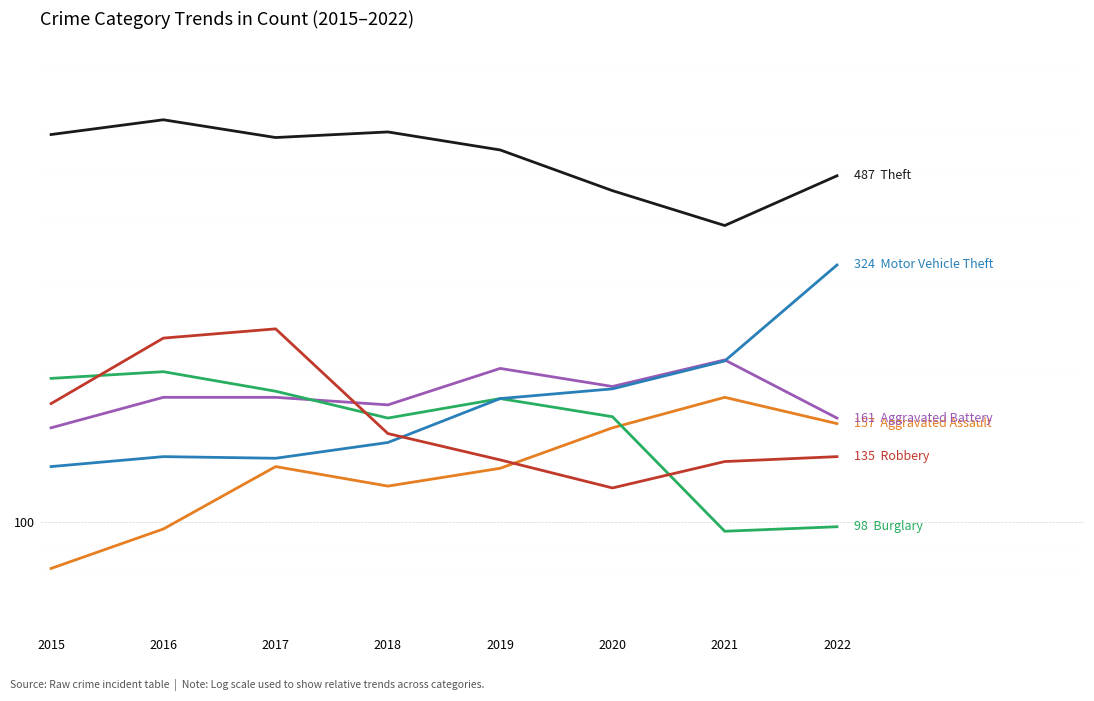

What is the difference between the second highest and minimum values in the Motor Vehicle Theft series?

80